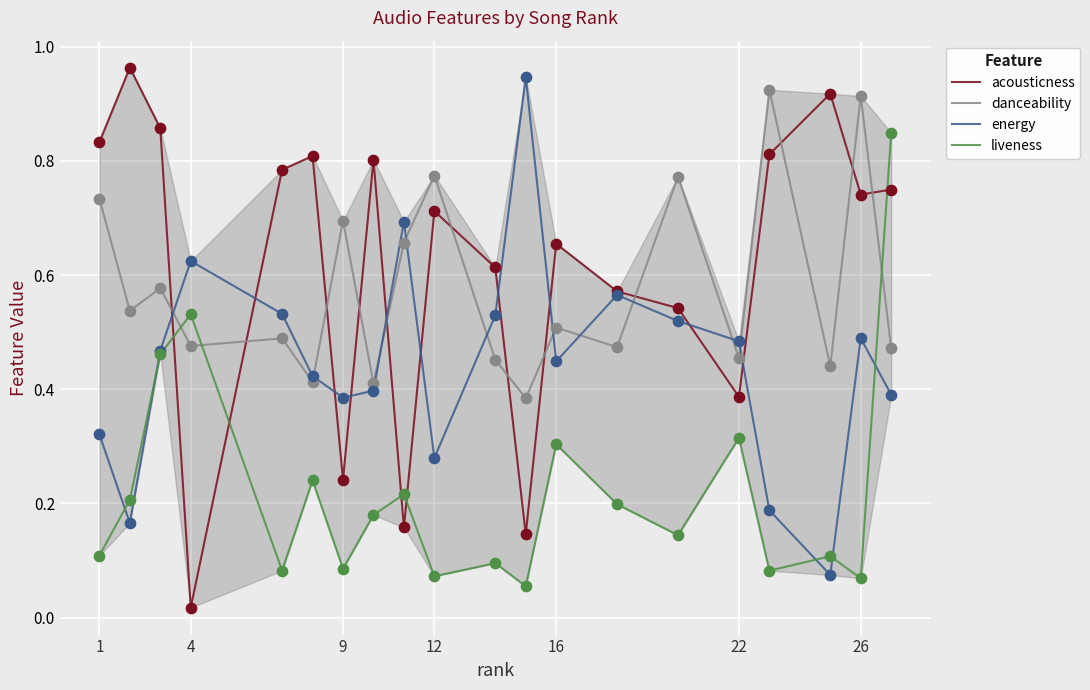

How many times do acousticness and danceability cross each other?

12